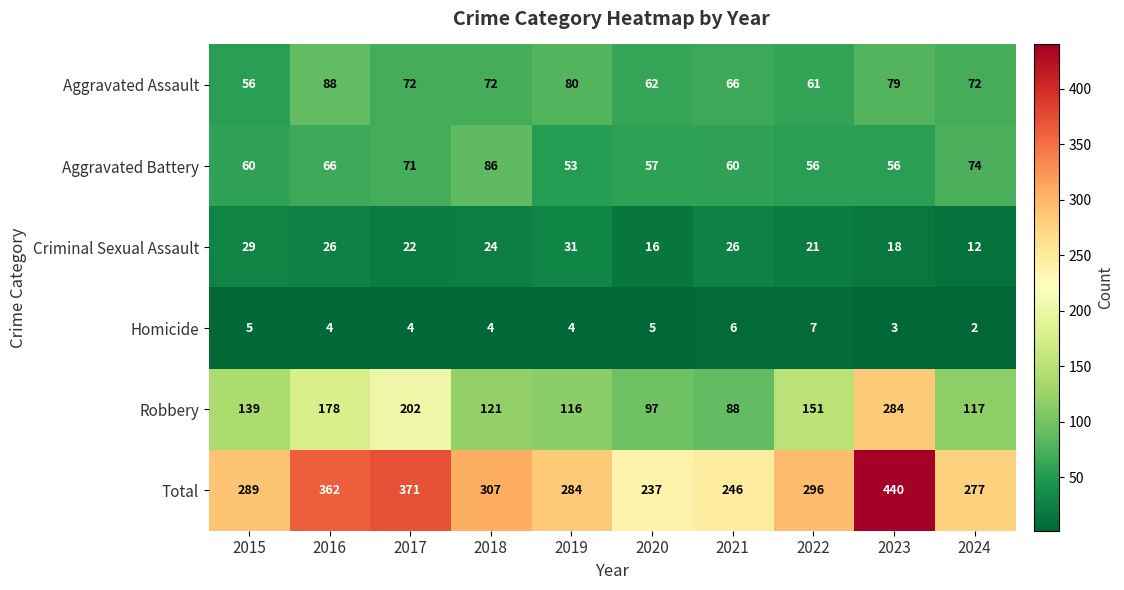

What is the difference between the highest and lowest values at 2021?

240